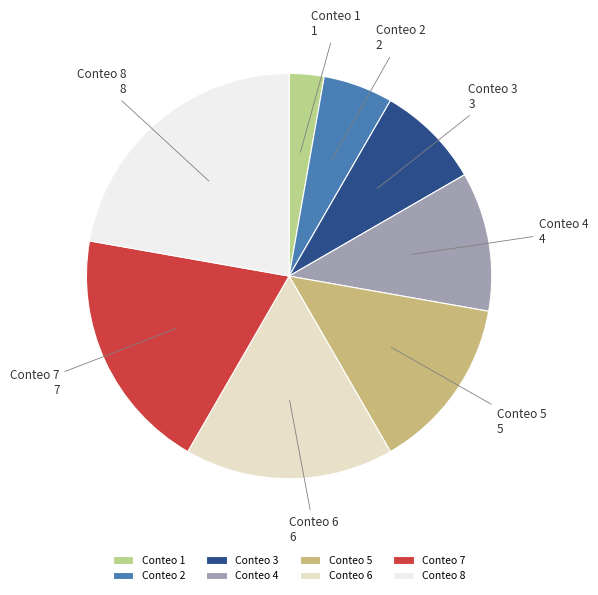

Is it true that 8 is 10% of the pie?

False